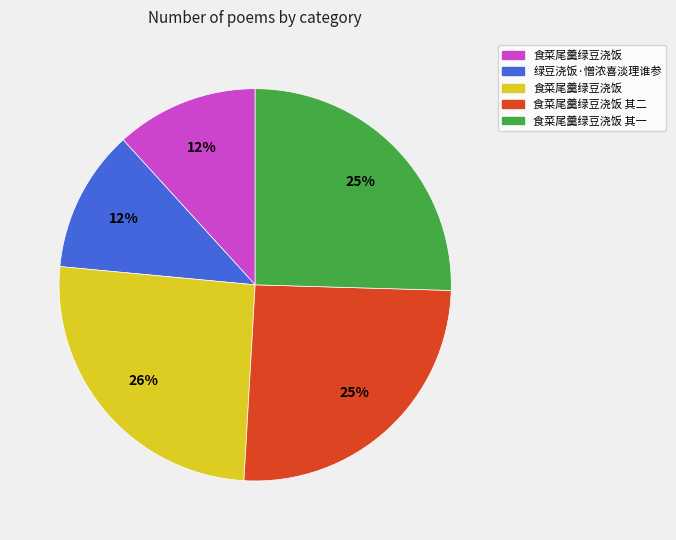

Is there a majority slice in this chart?

No